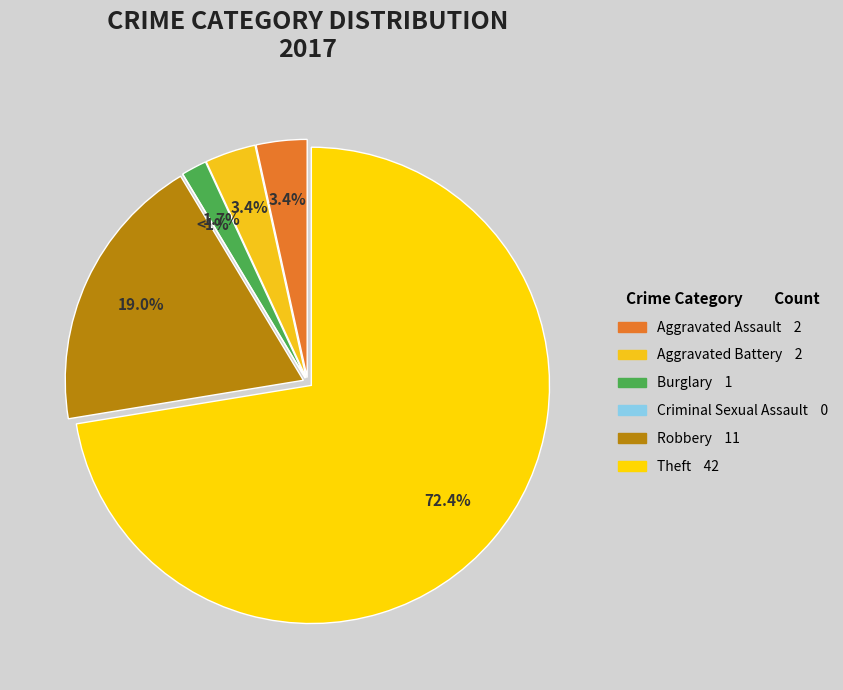

What percentage is the Burglary slice, to the nearest percent?

2%